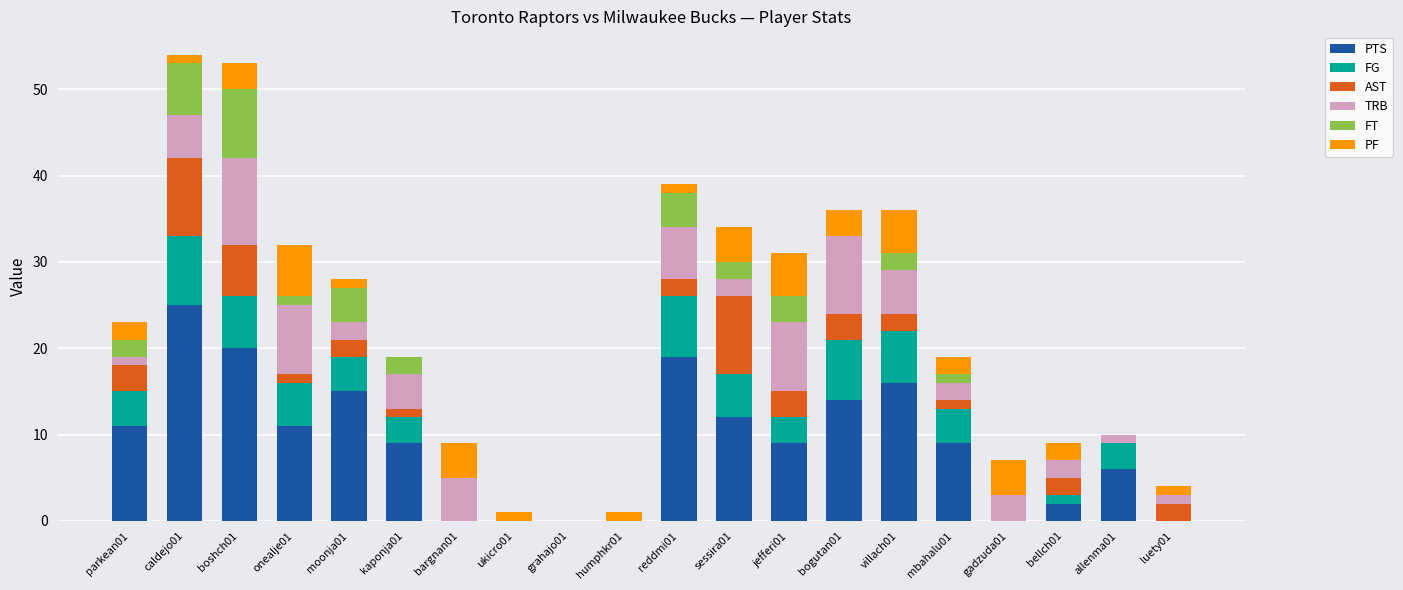

Which category has the highest value in the PTS series?

caldejo01